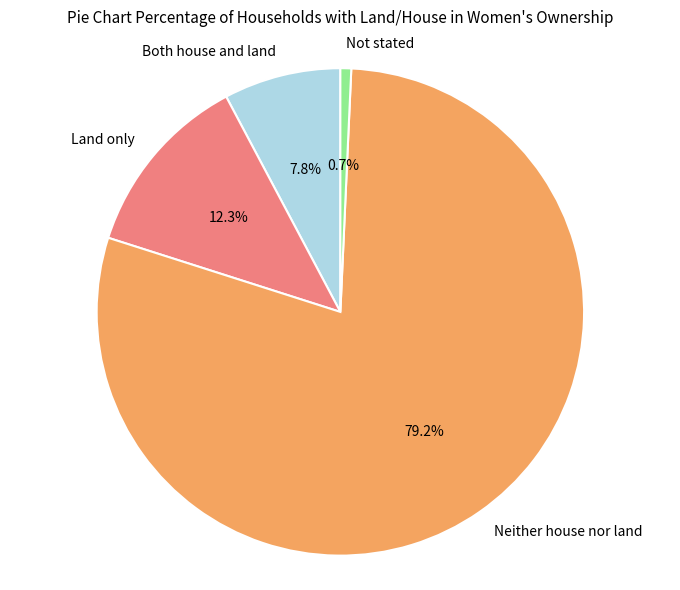

How many slices are in this pie chart?

4